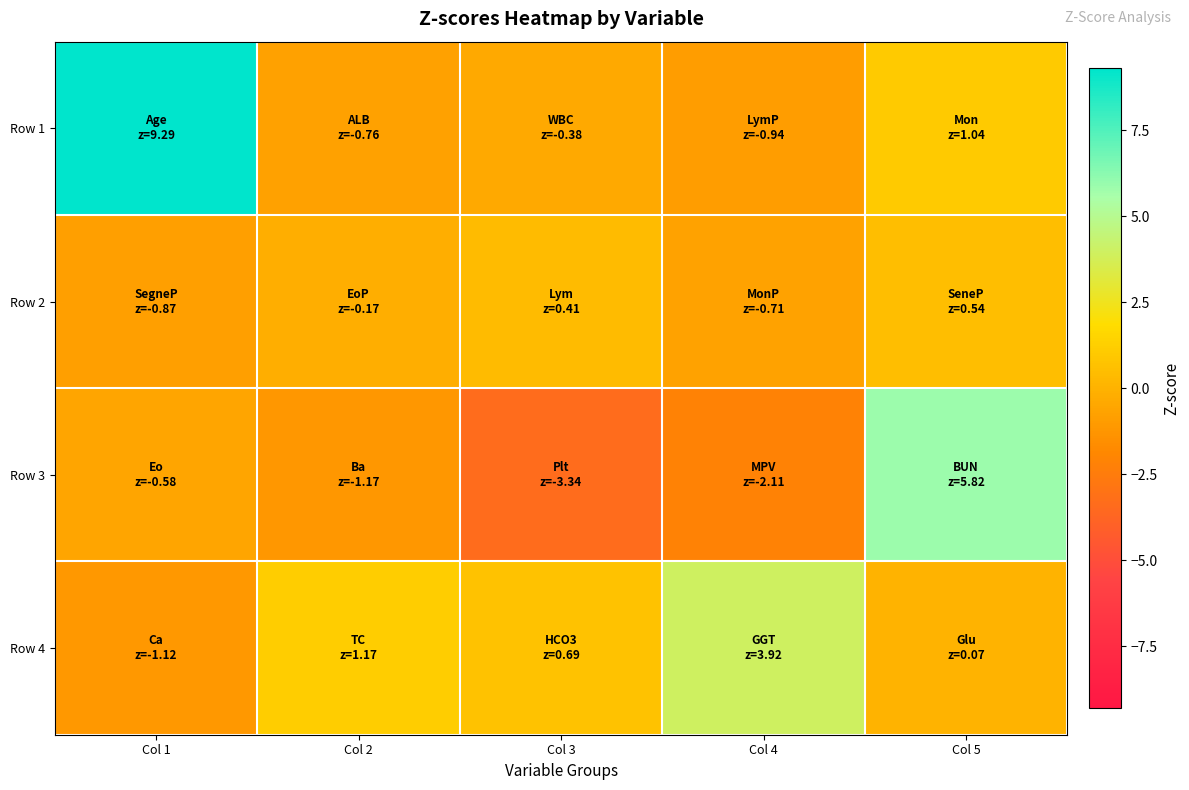

How many data points does each series have?

5